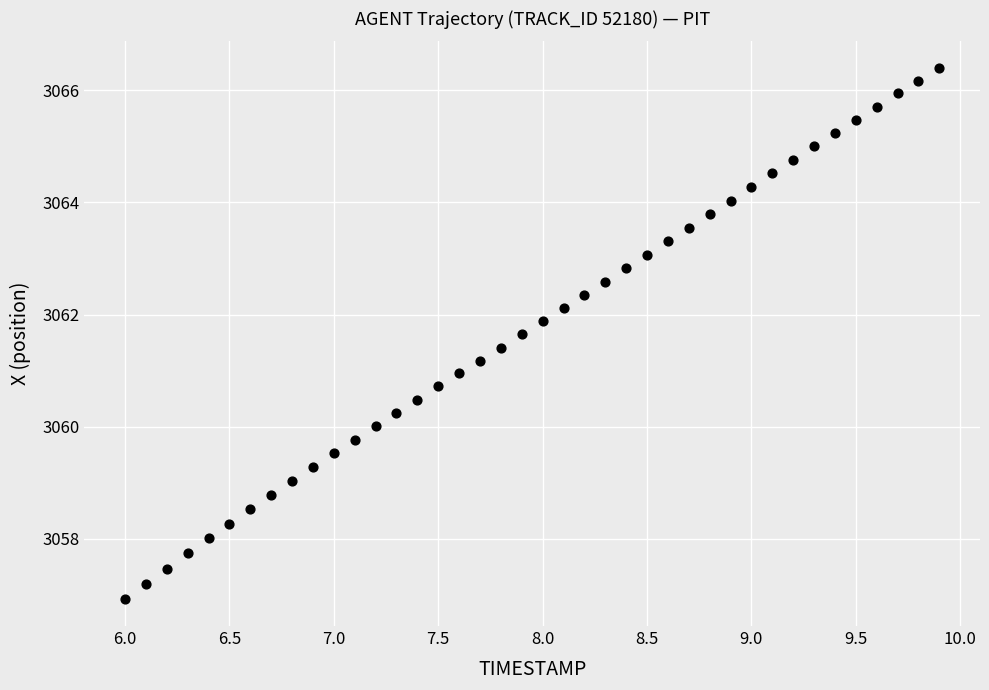

What is the range of Y values (max minus min)?

9.5